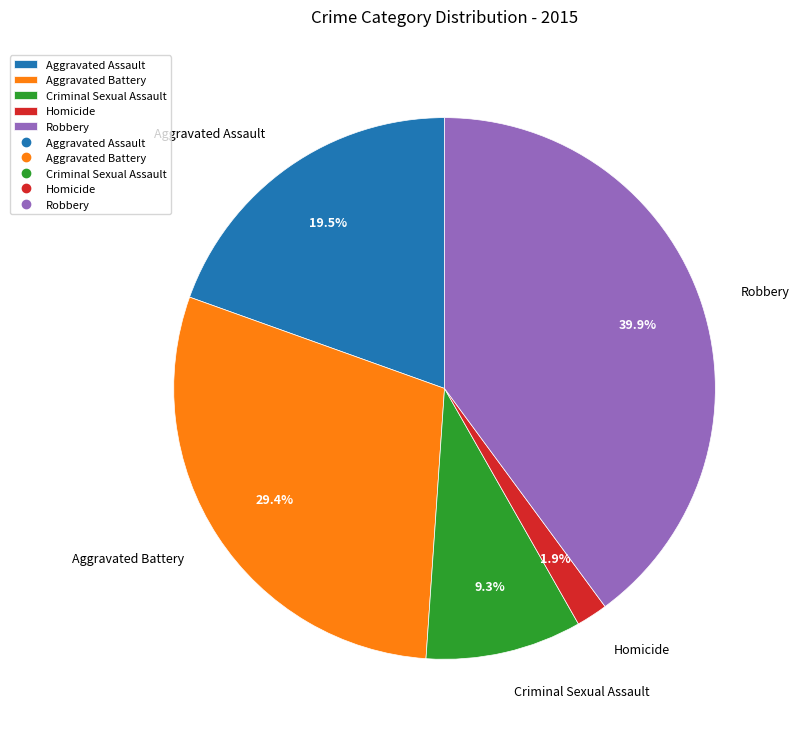

What is the largest slice in the pie chart?

Robbery